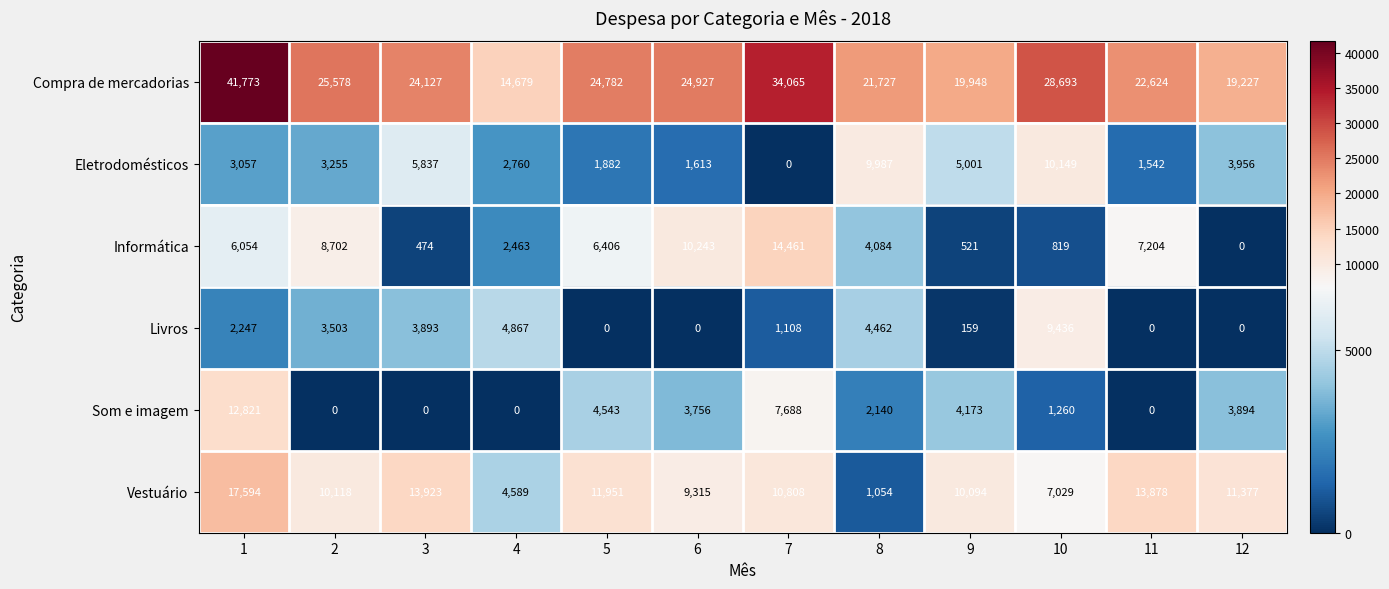

What is the difference between the maximum and minimum values in the Eletrodomésticos series?

10149